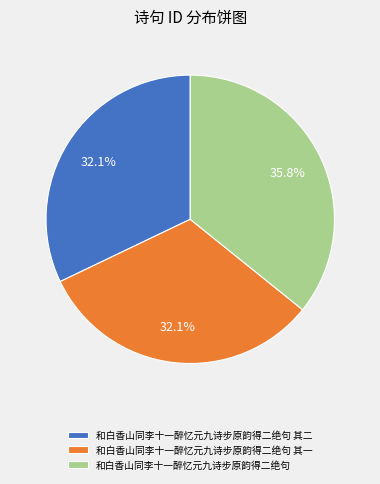

Count the number of slices in the pie.

3